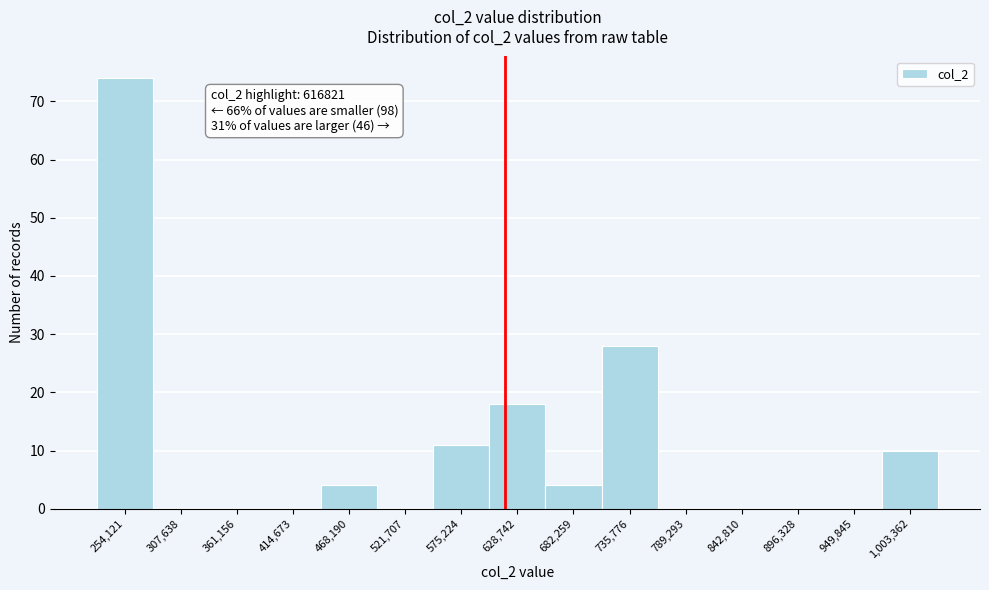

Over which range of the x-axis is the bar tallest?

230000 to 280000